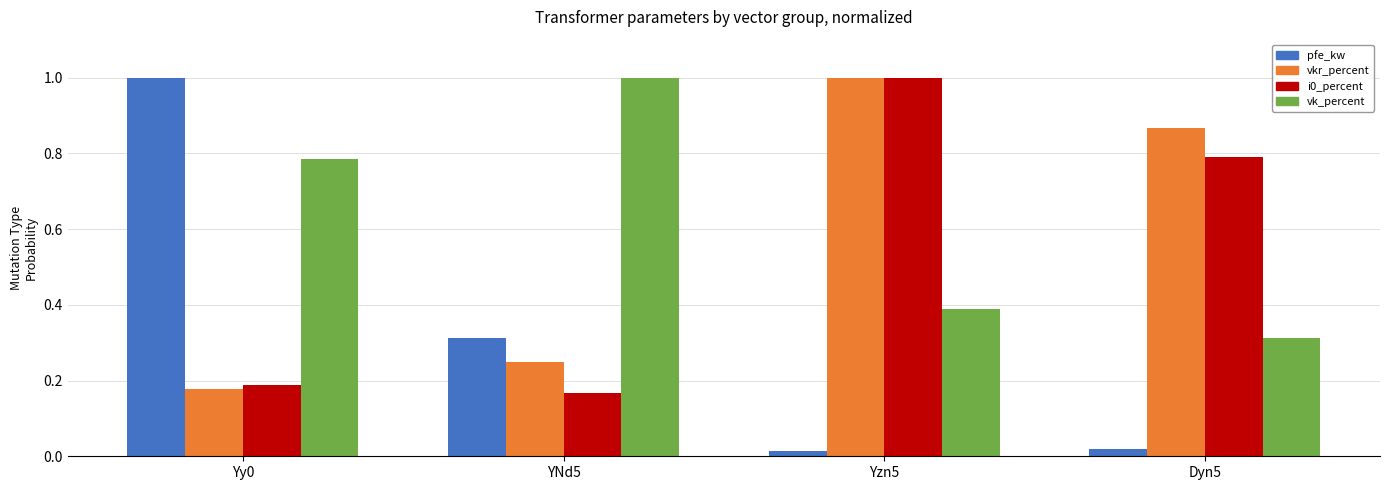

Which series has the largest range (max minus min)?

pfe_kw